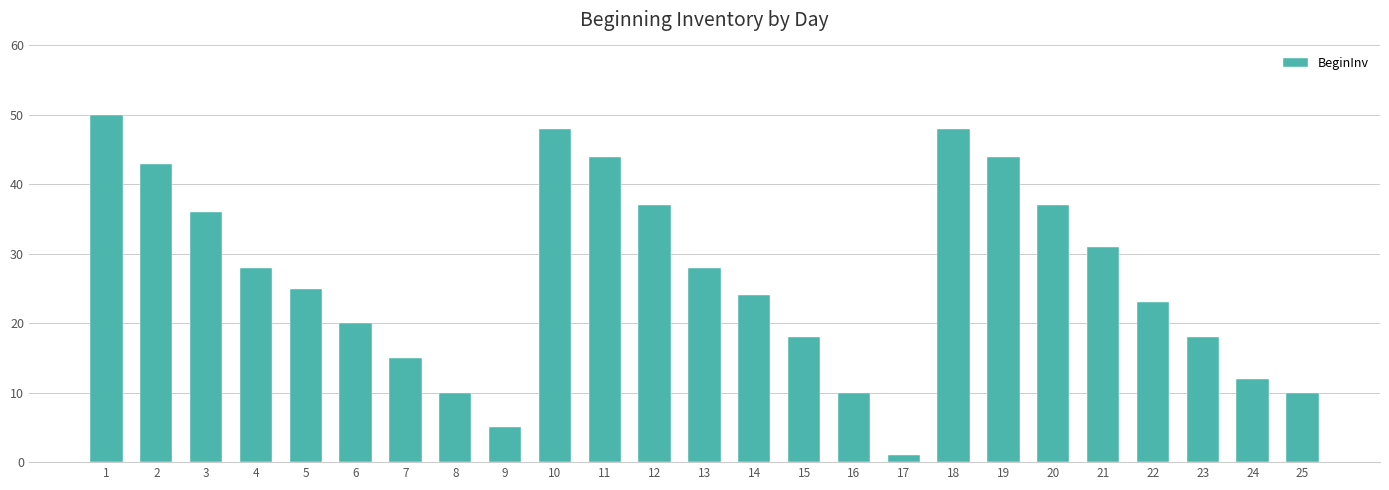

What is the sum of the values at 22 and 20?

60